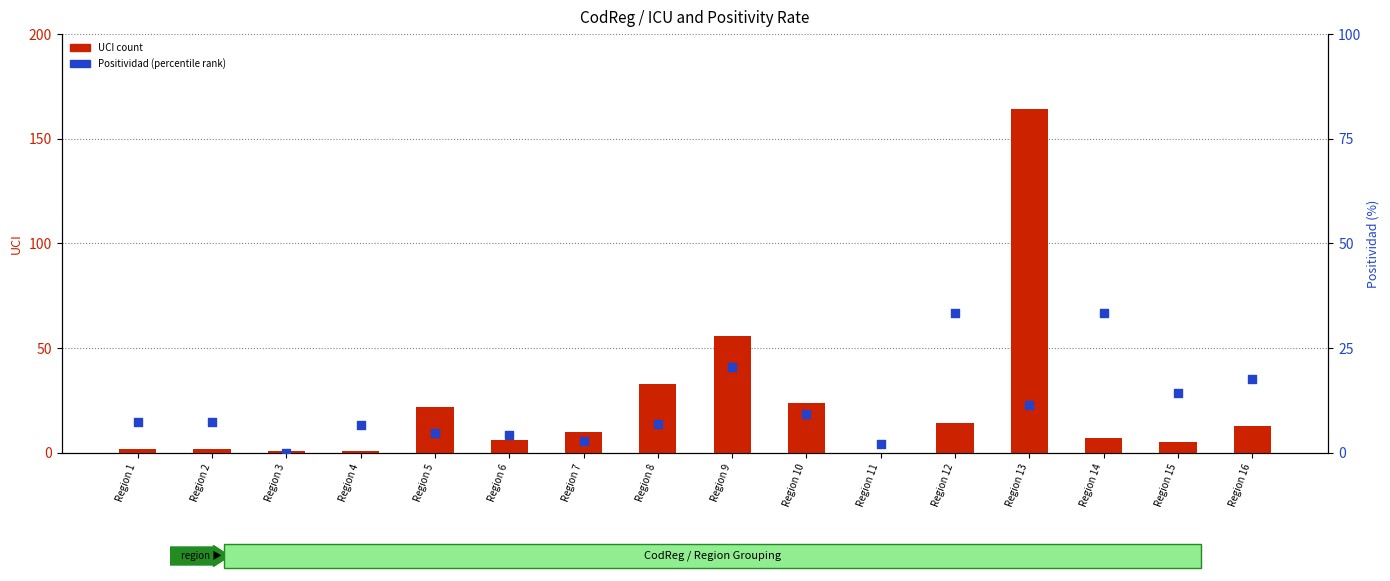

Is the value of Positividad (percentile) at Region 16 greater than the value of UCI (count) at Region 7?

Yes